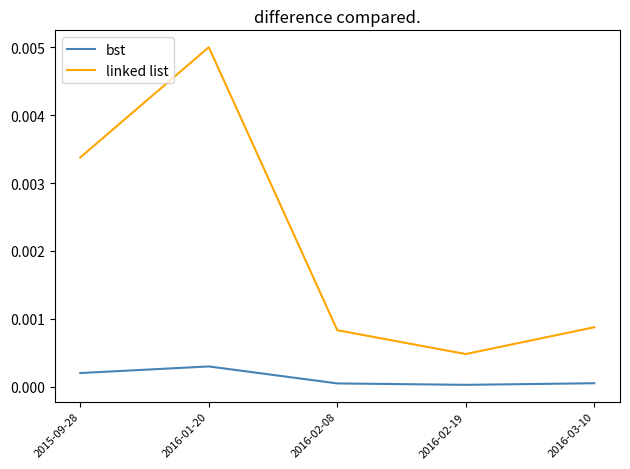

Which series has the largest total across all categories?

linked list